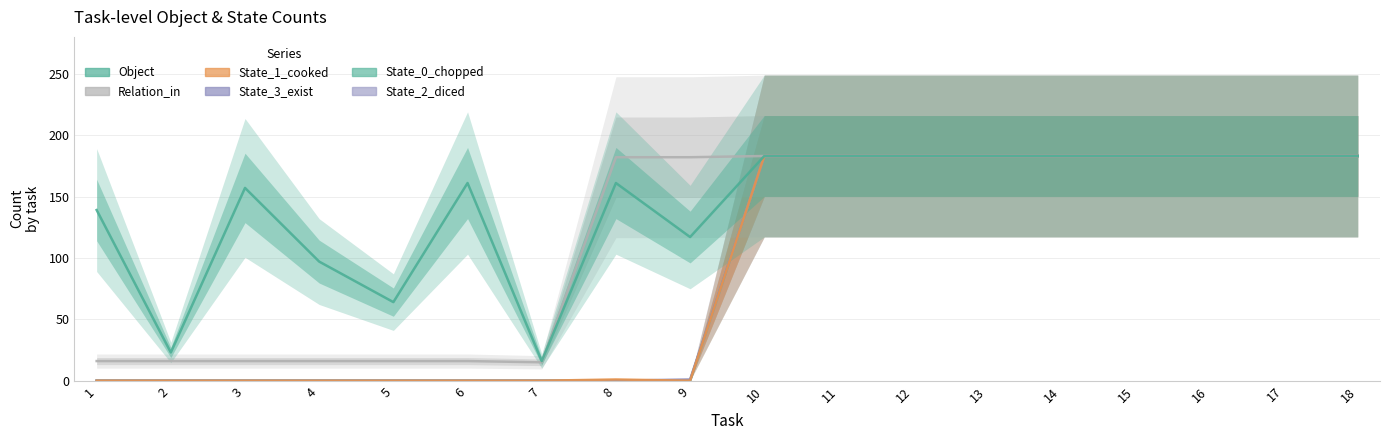

Which has a higher value, 6 or 18?

18